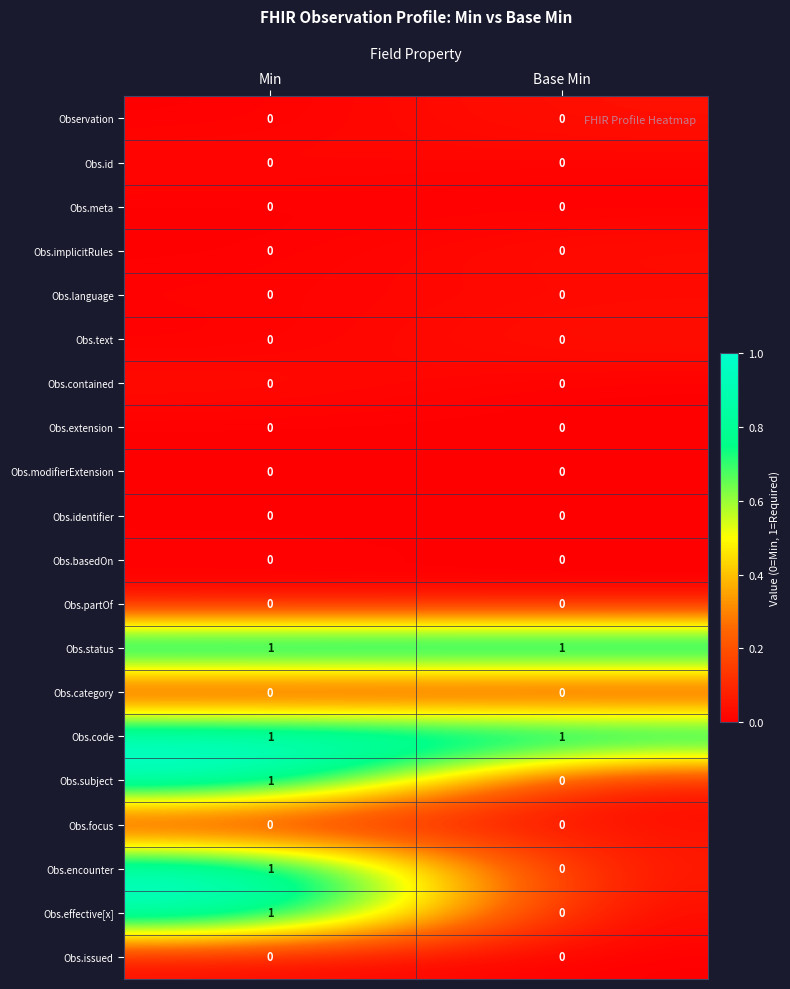

Rank the categories by Obs.encounter value from highest to lowest.

Min, Base Min